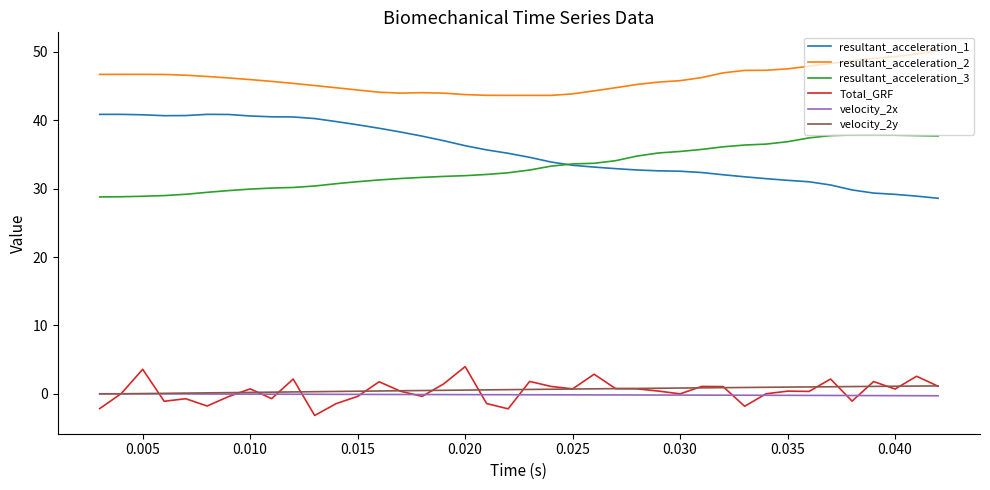

How many lines are shown in the chart?

6